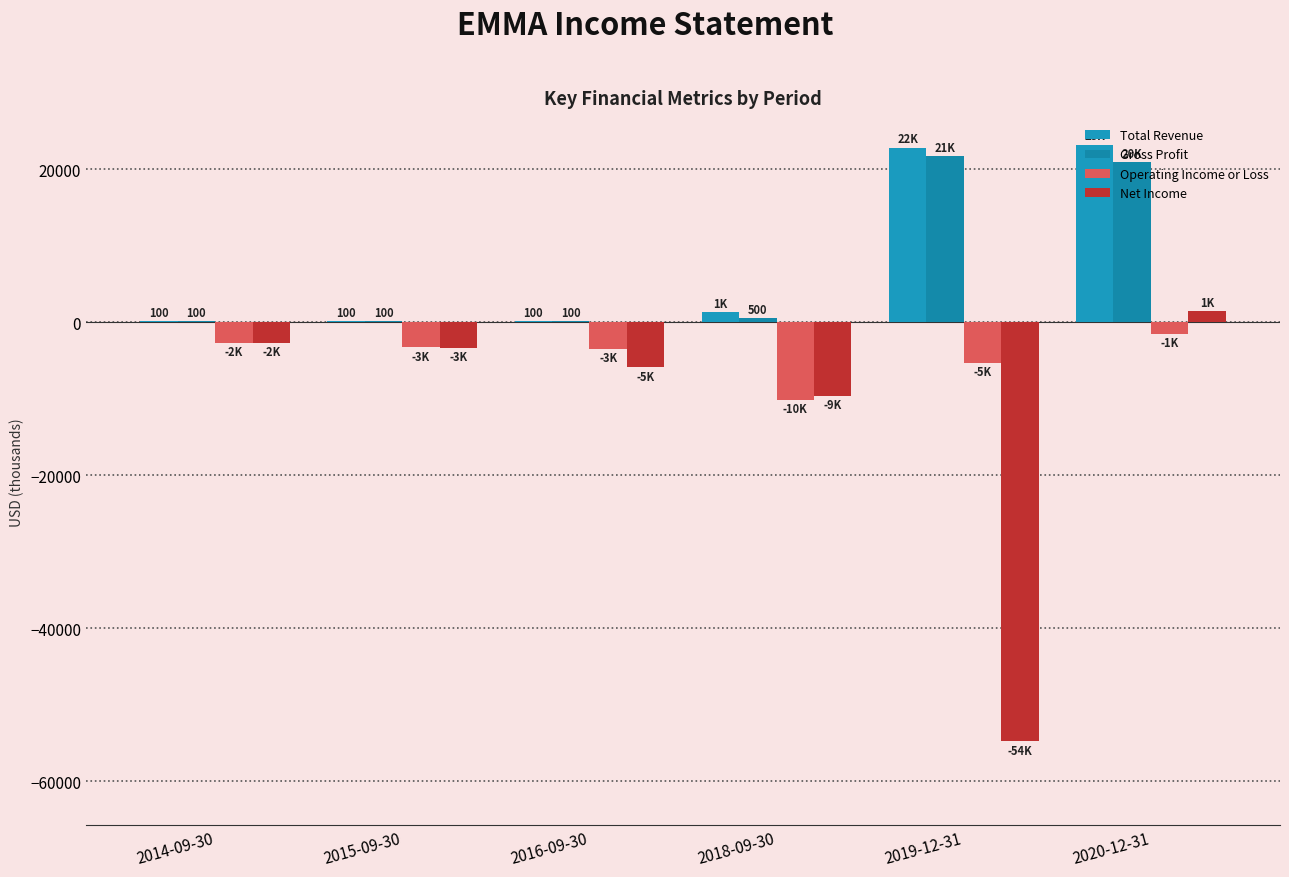

What is the approximate value of Gross Profit at 2014-09-30, to the nearest 10?

100